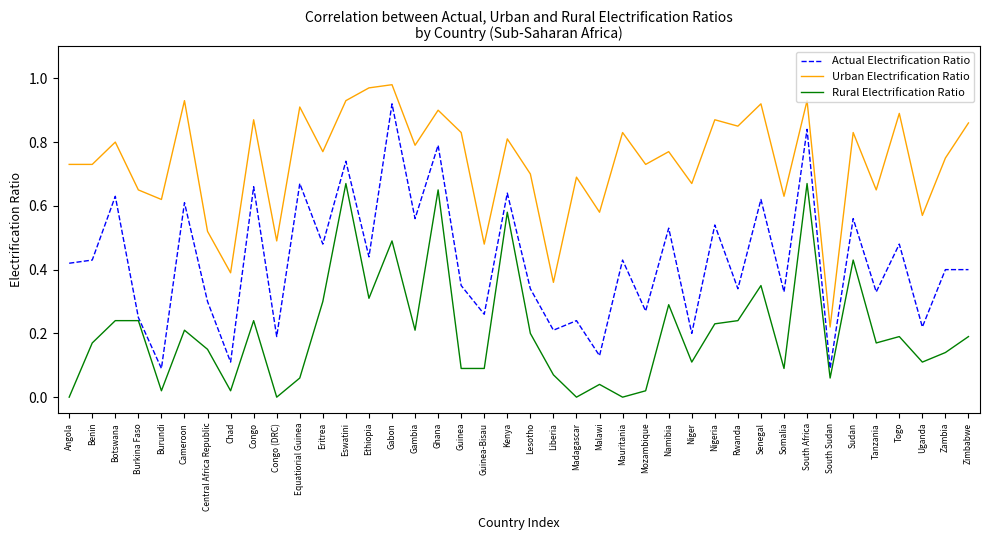

What position from the left is Angola?

1